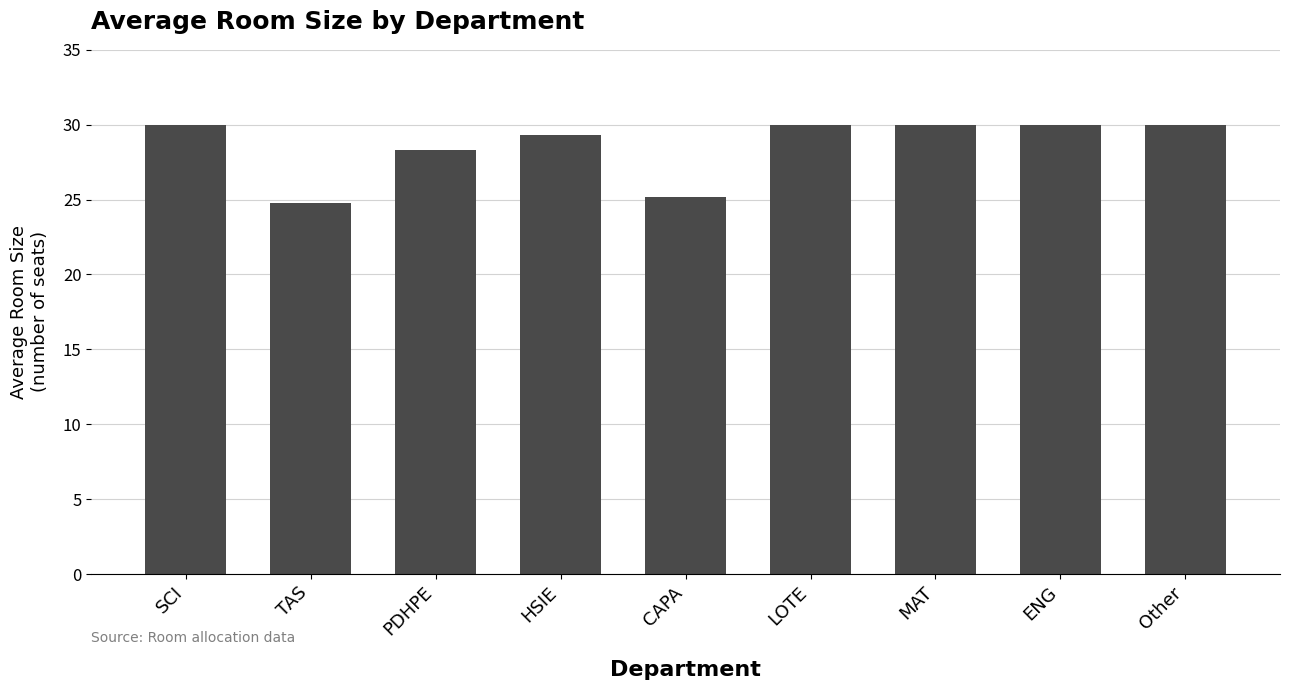

The value at Other is 50.1. True or false?

False